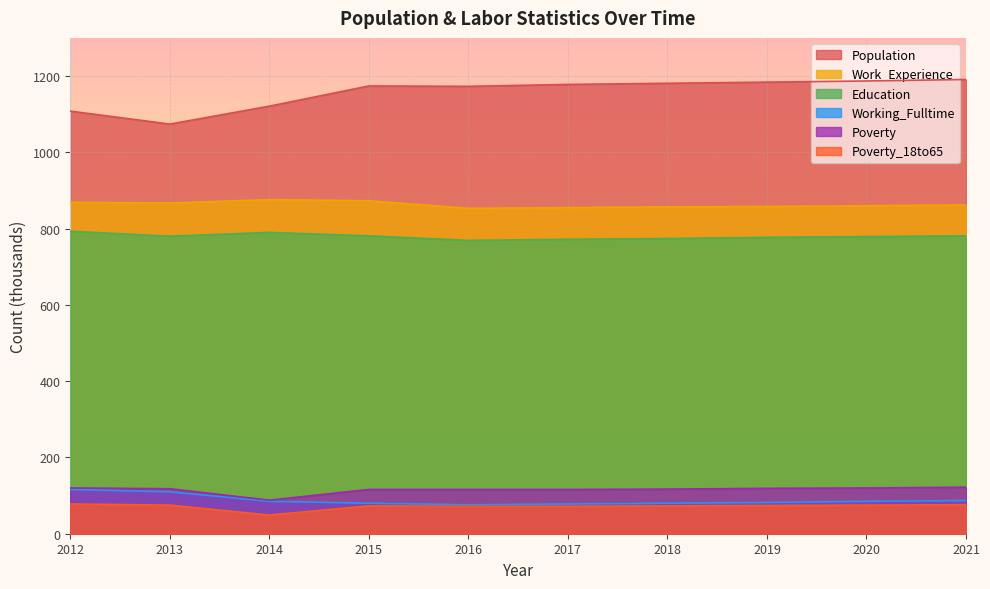

Reading right to left, list all the values displayed in this chart.

Population: 1191	1187	1184	1181	1178	1173	1174	1121	1074	1108
Work_Experience: 862	860	858	857	855	853	873	876	867	869
Education: 781	779	777	774	772	769	781	790	780	793
Working_Fulltime: 87	85	82	80	78	76	80	85	110	116
Poverty: 122	120	119	117	116	116	116	88	118	120
Poverty_18to65: 76	75	74	73	72	72	73	49	75	78